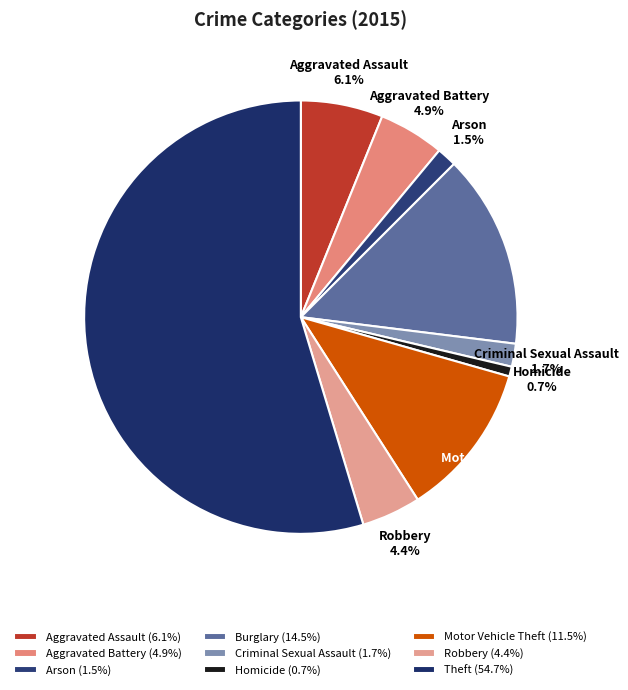

Which category has the smallest portion of the pie?

Homicide